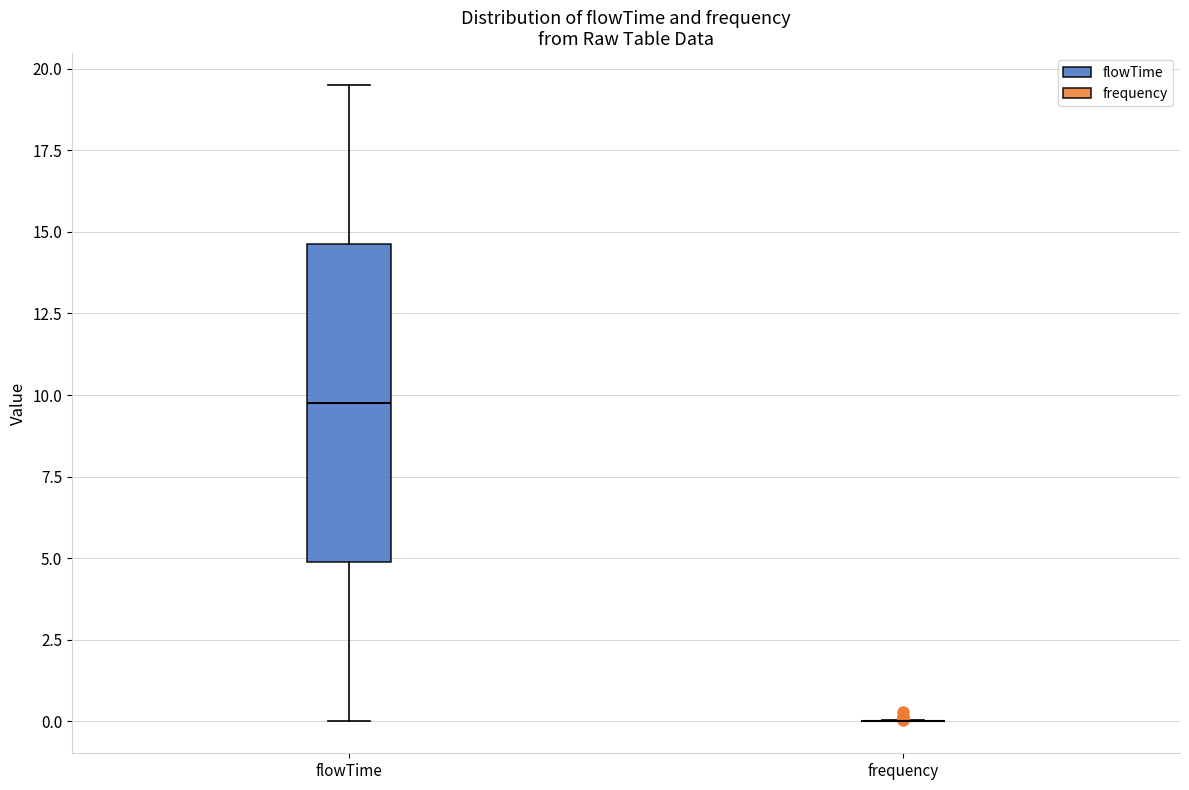

Where is the lower edge of the box for flowTime on the y-axis? The values are not printed on the chart, so give them approximately, as read against the axis.

5.0